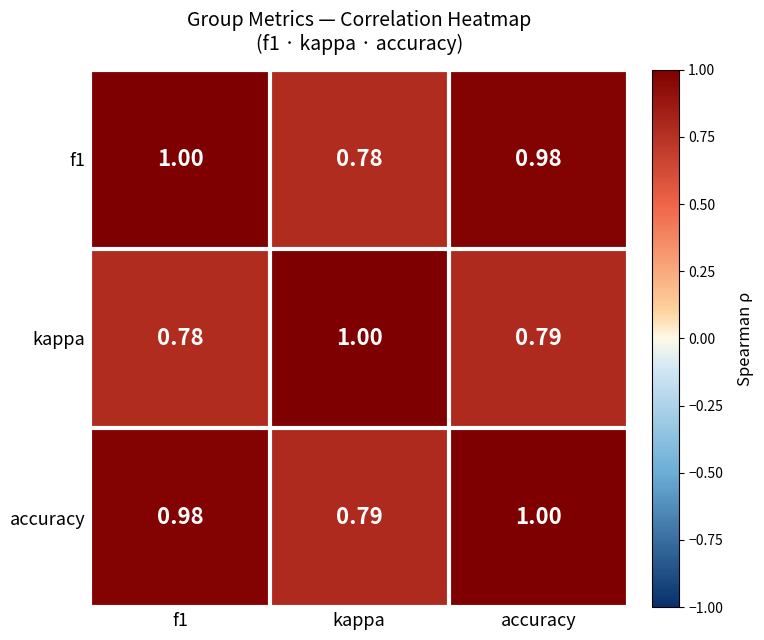

Which series has the largest total across all categories?

accuracy